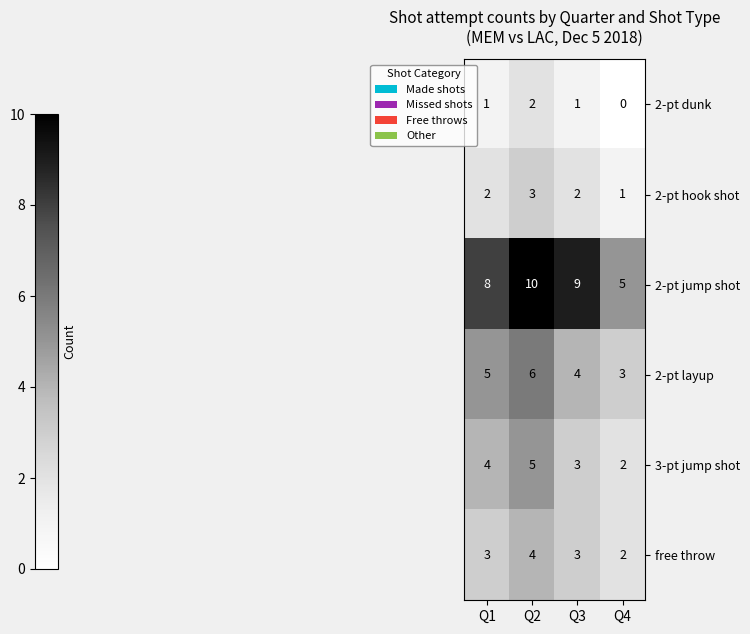

Count the number of data series in this chart.

6